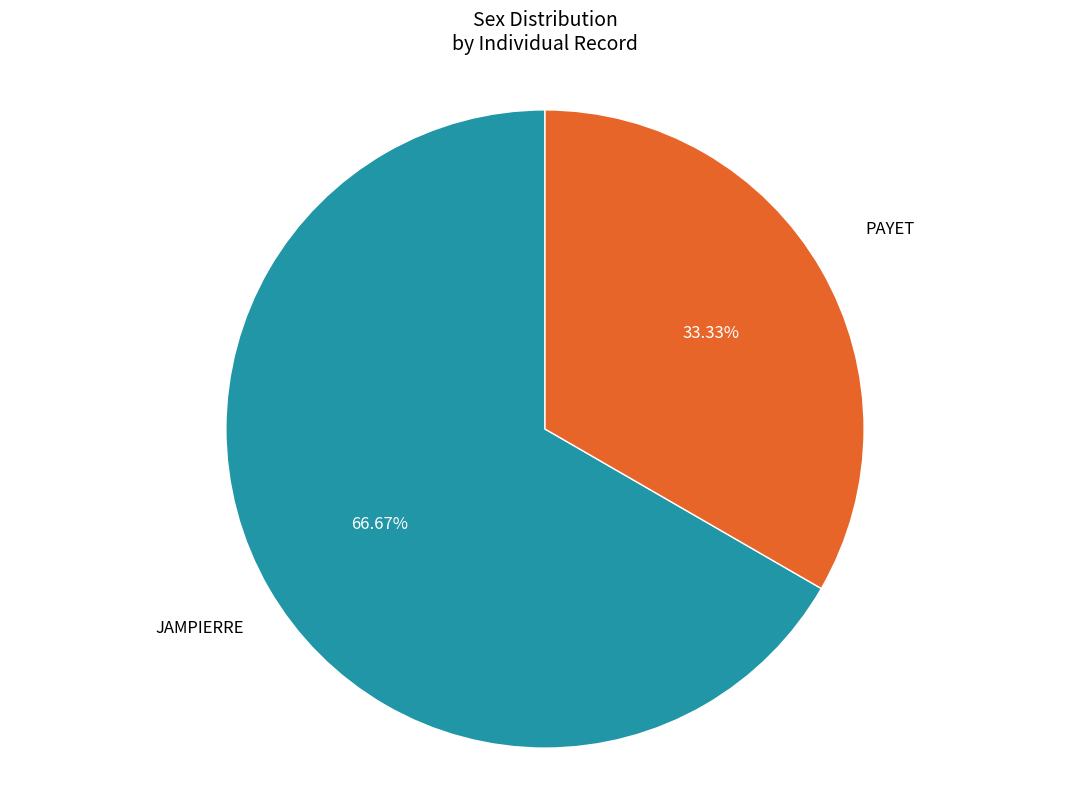

Count the number of slices in the pie.

2